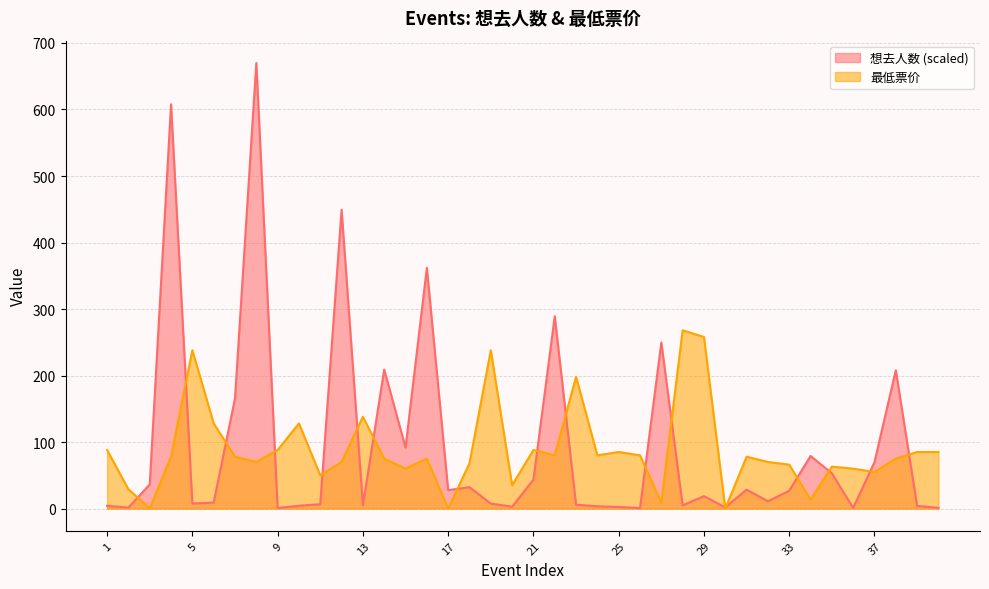

At 32, list the series in order from largest to smallest.

最低票价, 想去人数